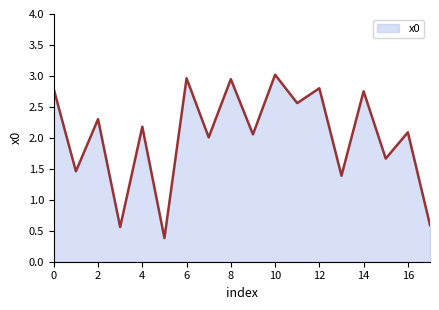

What is the maximum value shown in the chart?

3.0